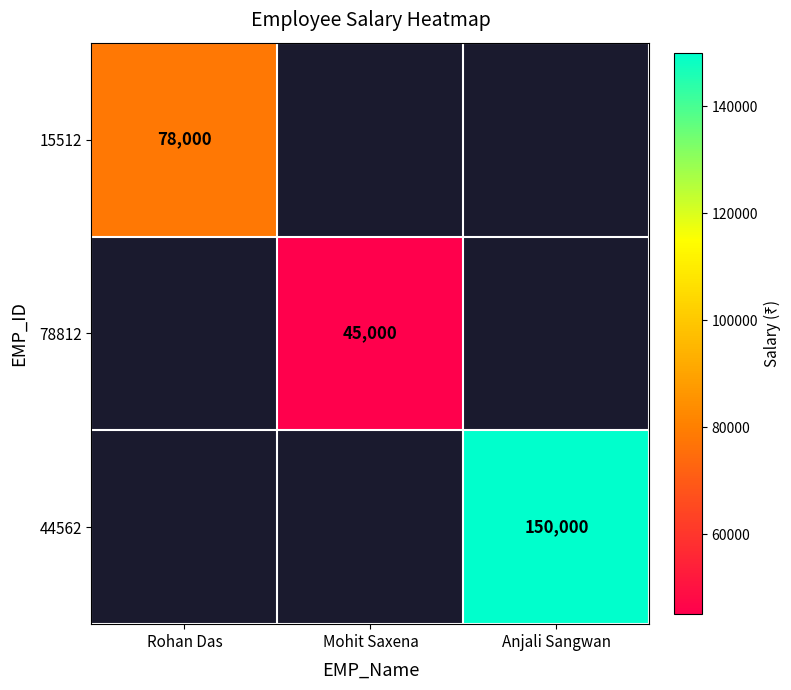

Is the value of 15512 at Rohan Das greater than the value of 44562 at Anjali Sangwan?

No